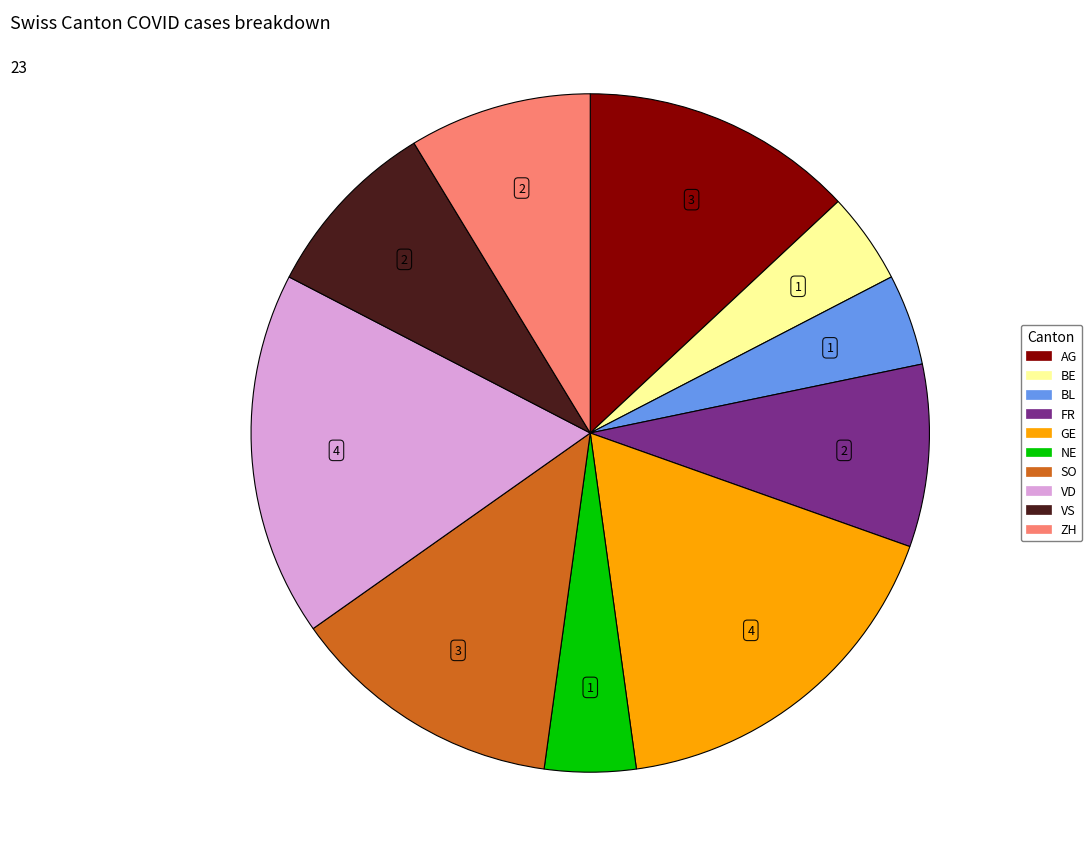

Is there a majority slice in this chart?

No